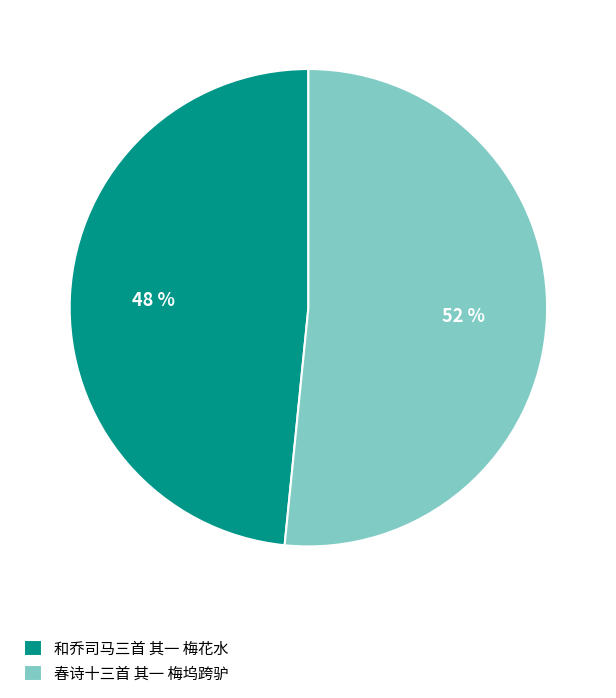

True or false: 春诗十三首 其一 梅坞跨驴 accounts for 52% of the total.

True